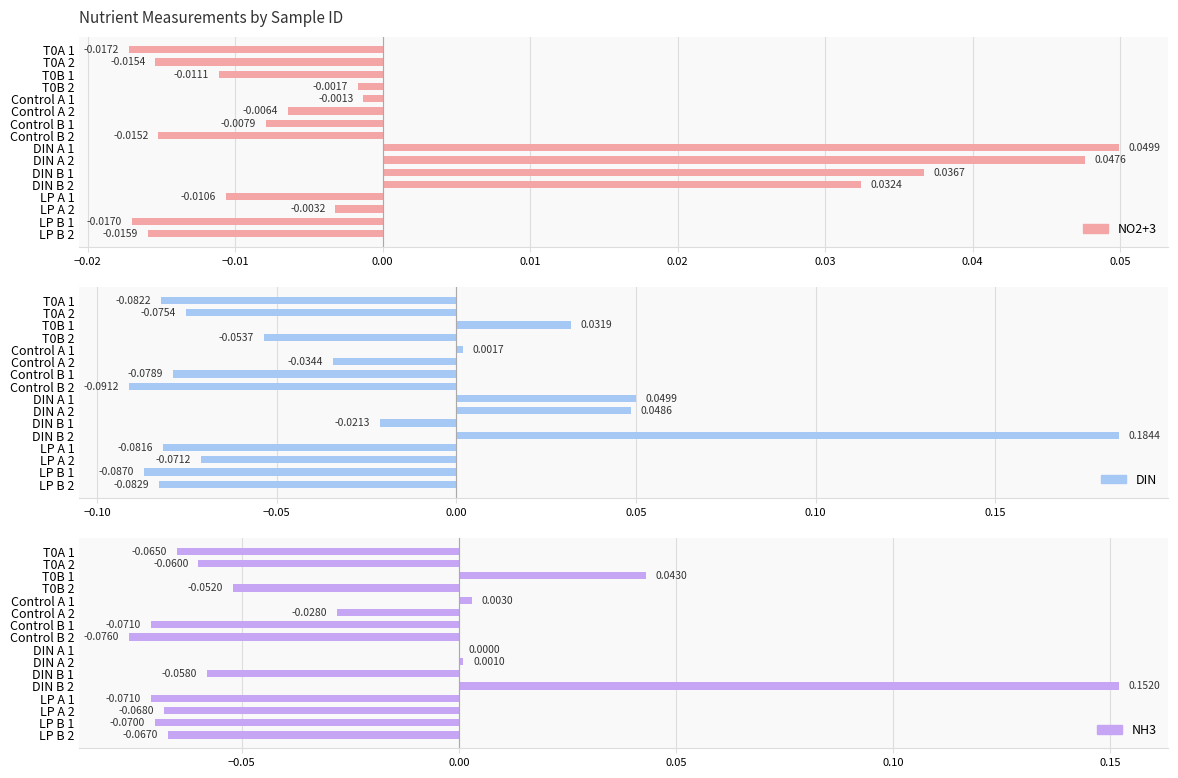

Reading left to right, what are all the values shown in this chart?

NO2+3: -0.0	-0.0	-0.0	-0.0	-0.0	-0.0	-0.0	-0.0	0.0	0.0	0.0	0.0	-0.0	-0.0	-0.0	-0.0
DIN: -0.1	-0.1	0.0	-0.1	0.0	-0.0	-0.1	-0.1	0.0	0.0	-0.0	0.2	-0.1	-0.1	-0.1	-0.1
NH3: -0.1	-0.1	0.0	-0.1	0.0	-0.0	-0.1	-0.1	0.0	0.0	-0.1	0.2	-0.1	-0.1	-0.1	-0.1